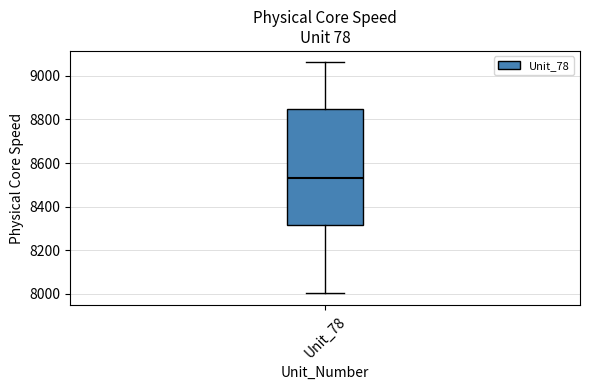

Transcribe this box plot: give where the median line is, the range the box spans, and where the two whiskers end, as read against the y-axis. The values are not printed on the chart, so give them approximately, as read against the axis.

median 8540, box 8320 to 8840, whiskers 8000 to 9060